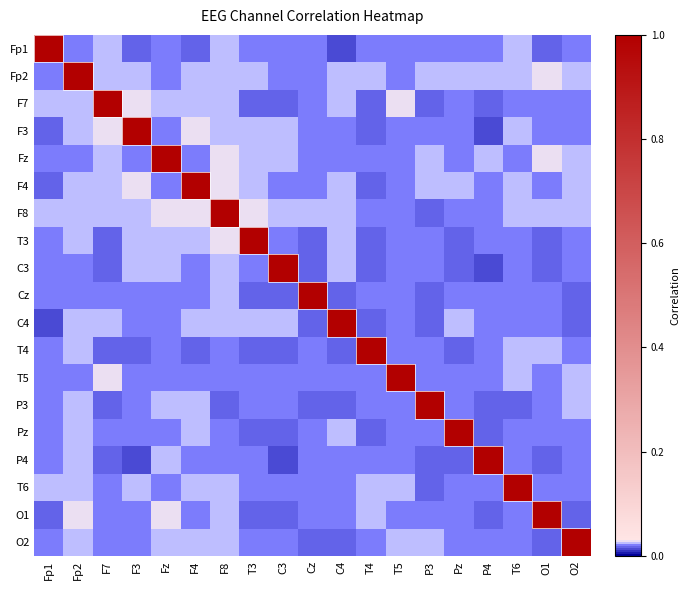

At how many categories does at least one series exceed 0?

19